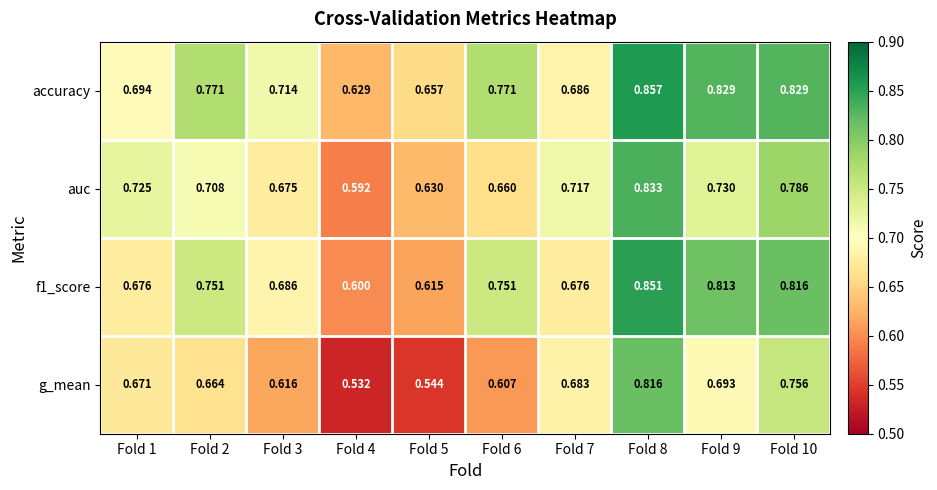

At how many categories does at least one series exceed 0?

10